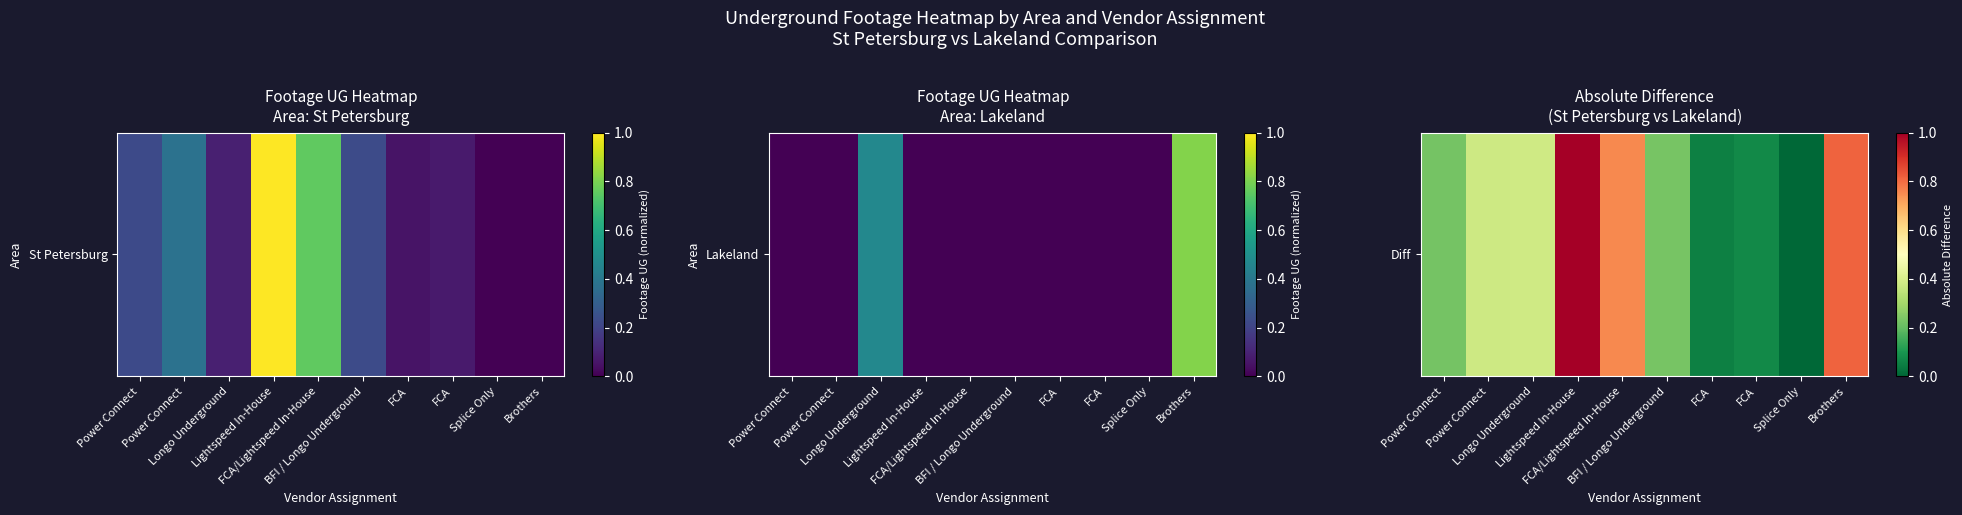

Reading right to left, transcribe all the data shown in this chart.

Brothers=0.8	Splice Only=0.0	FCA=0.1	FCA=0.1	BFI / Longo Underground=0.2	FCA/Lightspeed In-House=0.8	Lightspeed In-House=1.0	Longo Underground=0.4	Power Connect=0.4	Power Connect=0.2